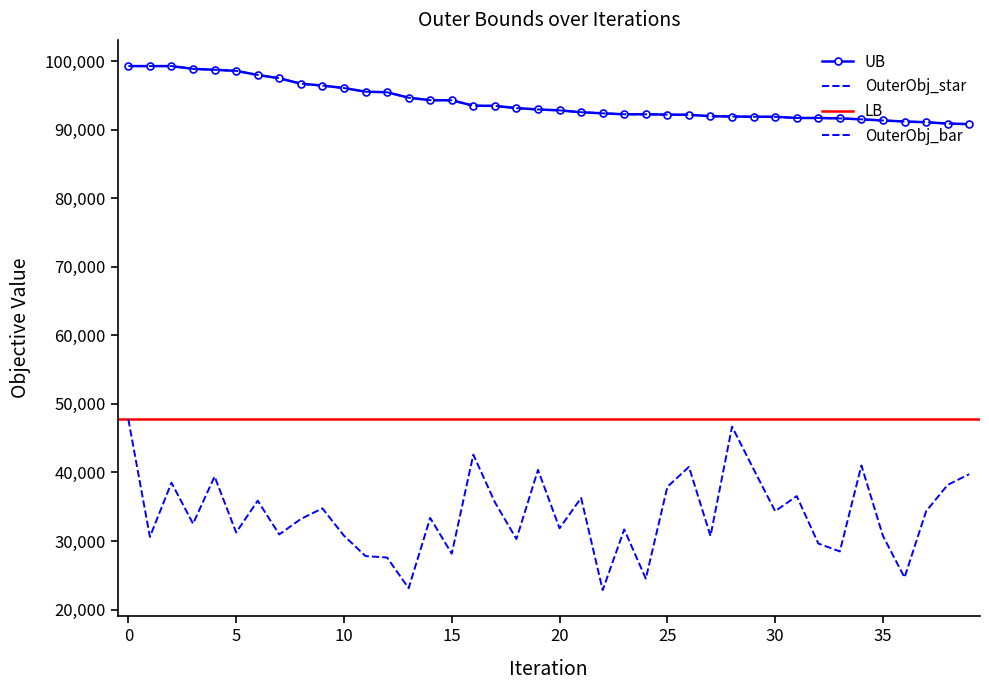

Which series has the largest total across all categories?

UB